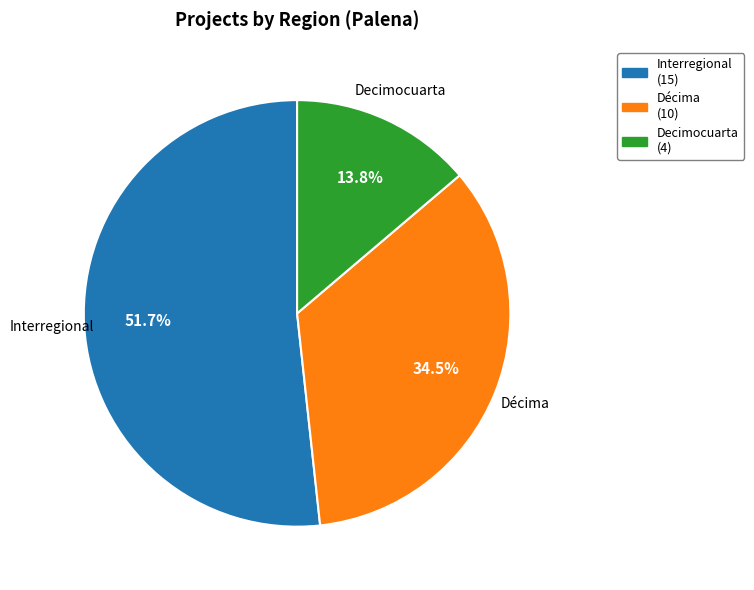

Is the sum of Interregional and Décima greater than half?

Yes